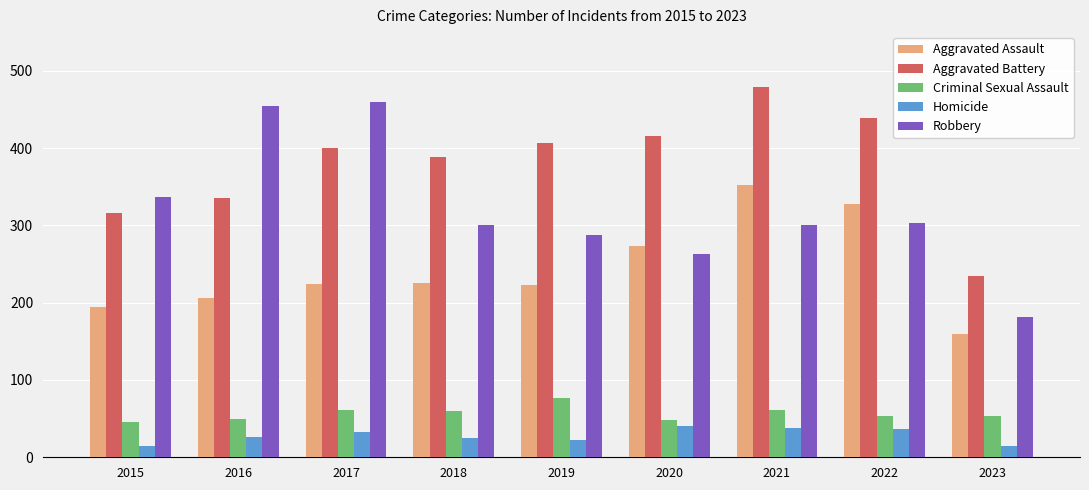

What is the maximum value for Homicide?

41